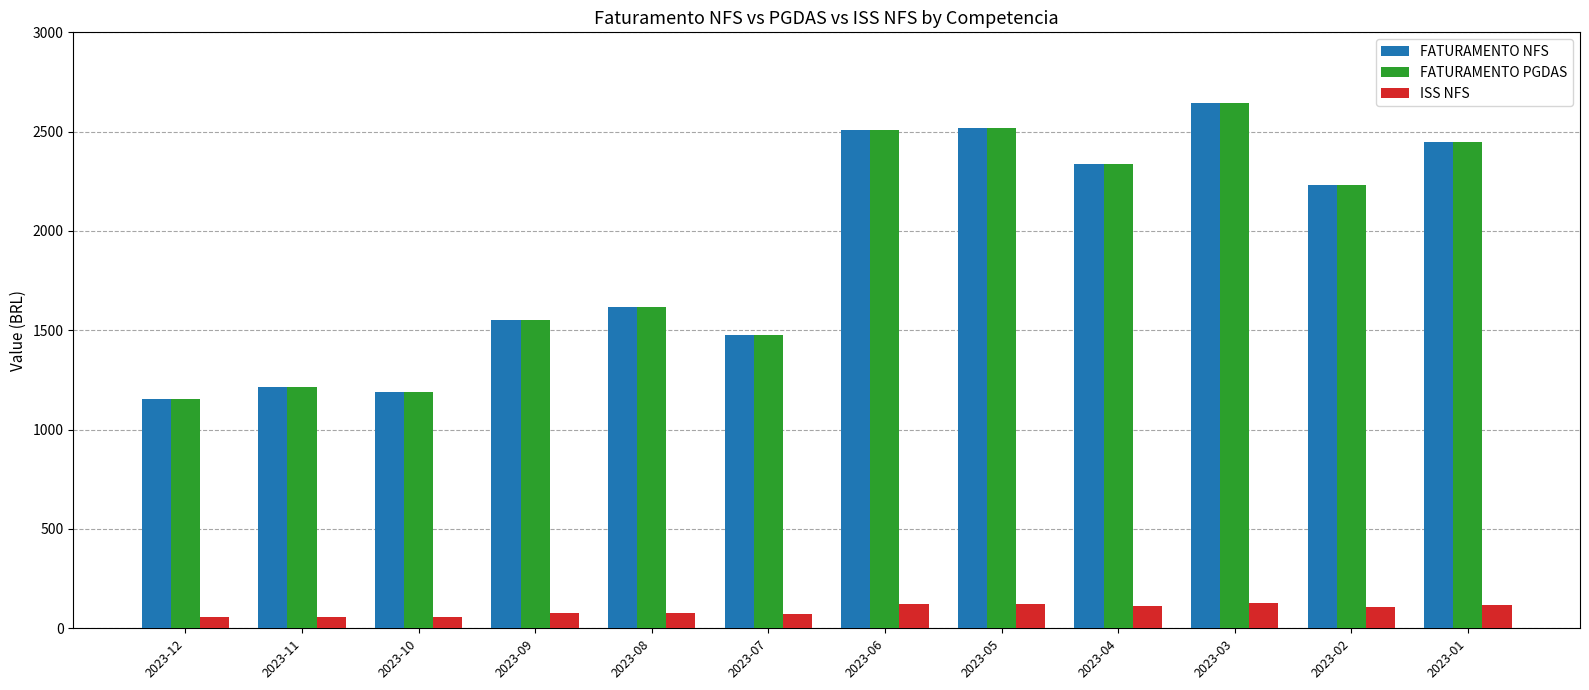

What is the difference between the maximum and minimum values in the FATURAMENTO PGDAS series?

1487.9